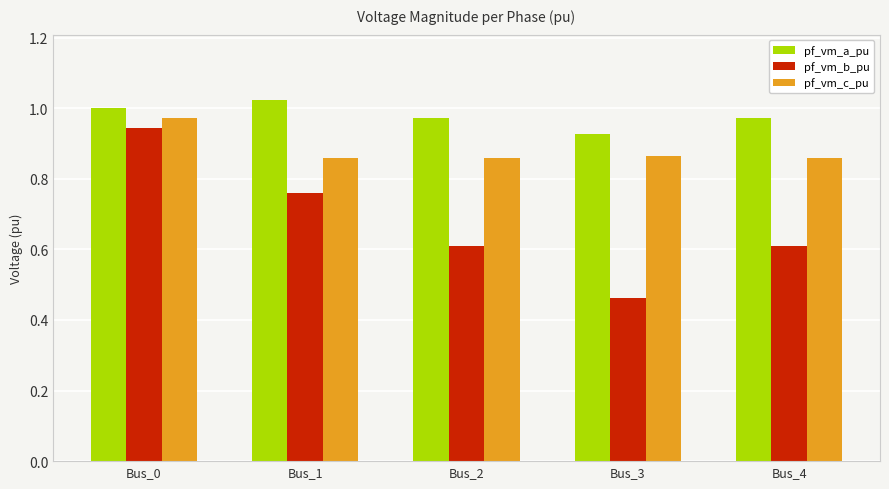

Which series has the widest spread of values?

pf_vm_b_pu